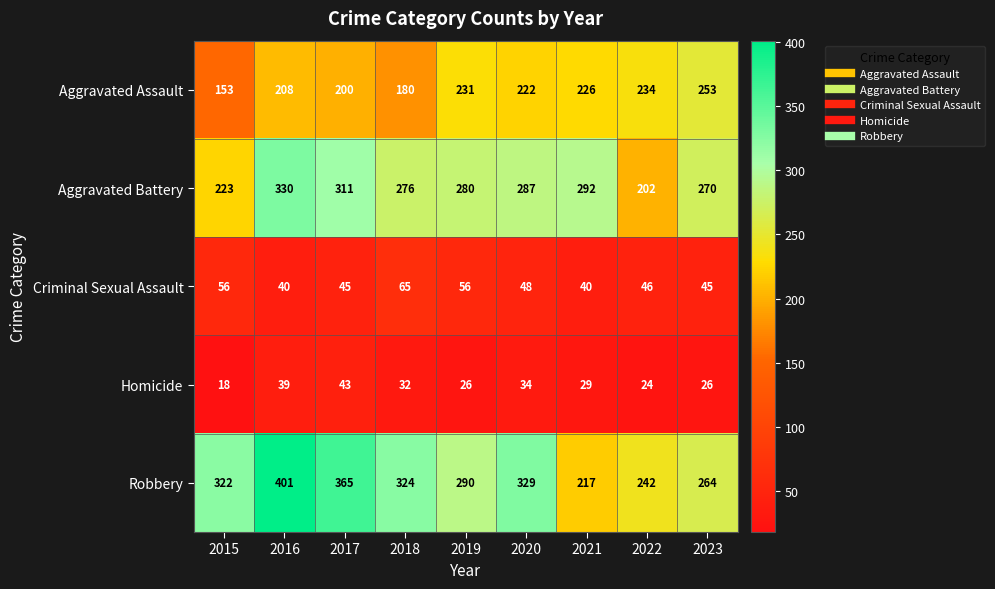

Rank the series at 2018 from lowest to highest value.

Homicide, Criminal Sexual Assault, Aggravated Assault, Aggravated Battery, Robbery